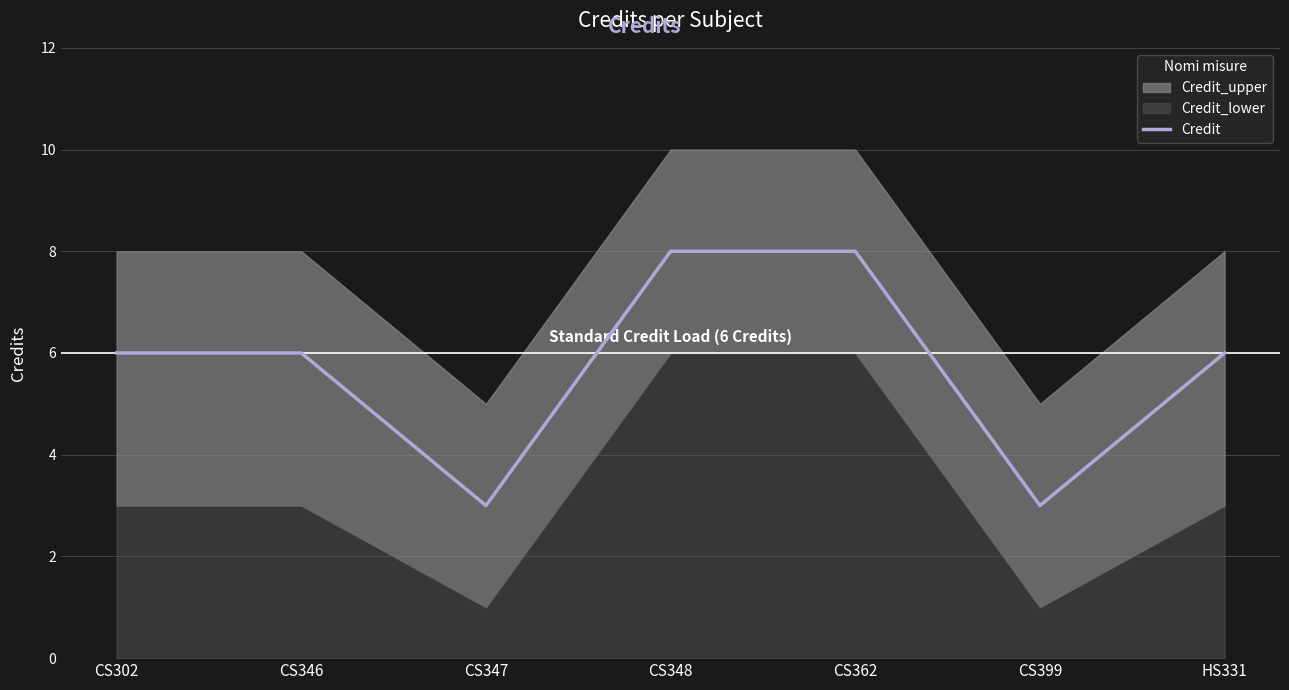

Is it true that the value at CS362 is 8?

True